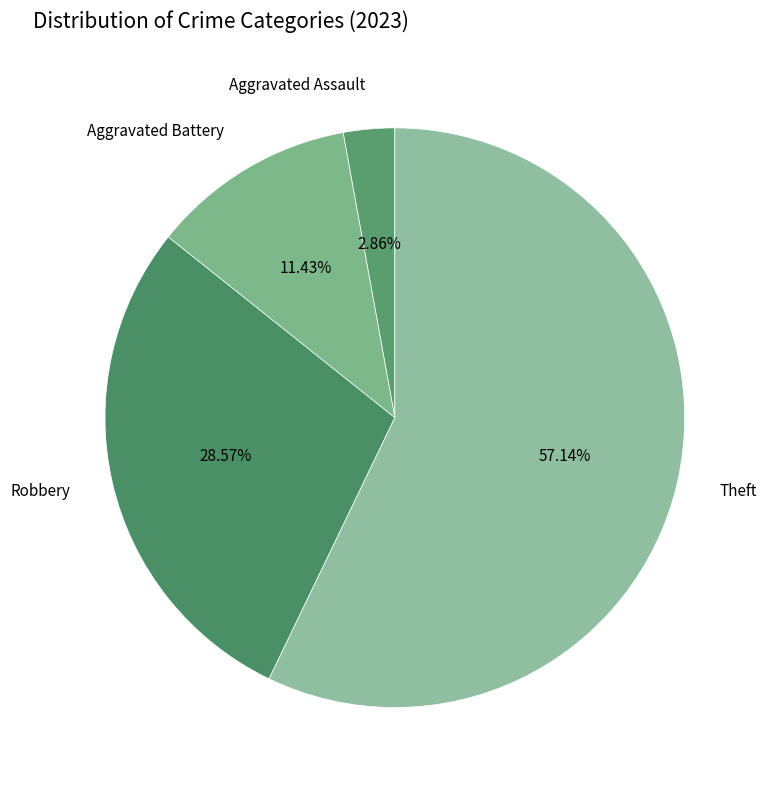

Which has a higher value, Theft or Aggravated Assault?

Theft